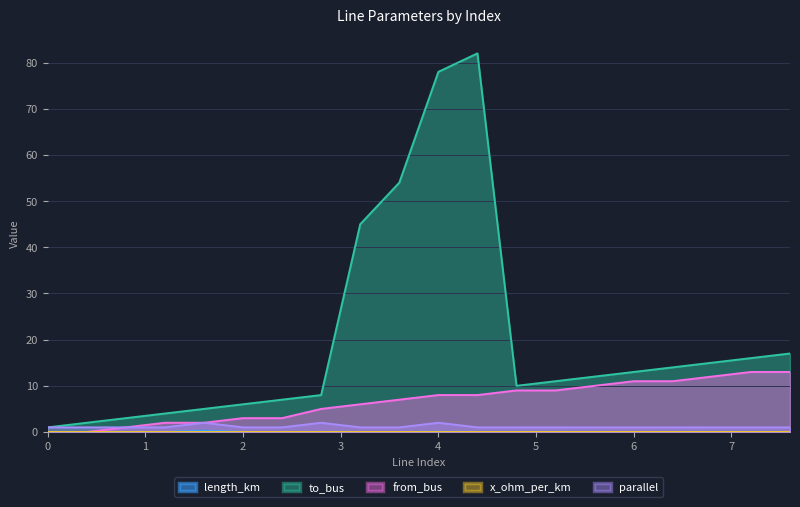

What is the lowest value of the to_bus series?

1.0